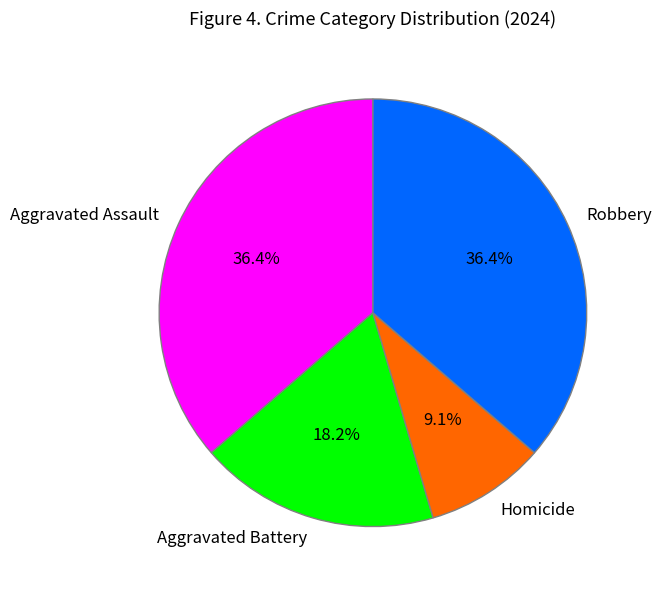

How many segments does this pie chart have?

4